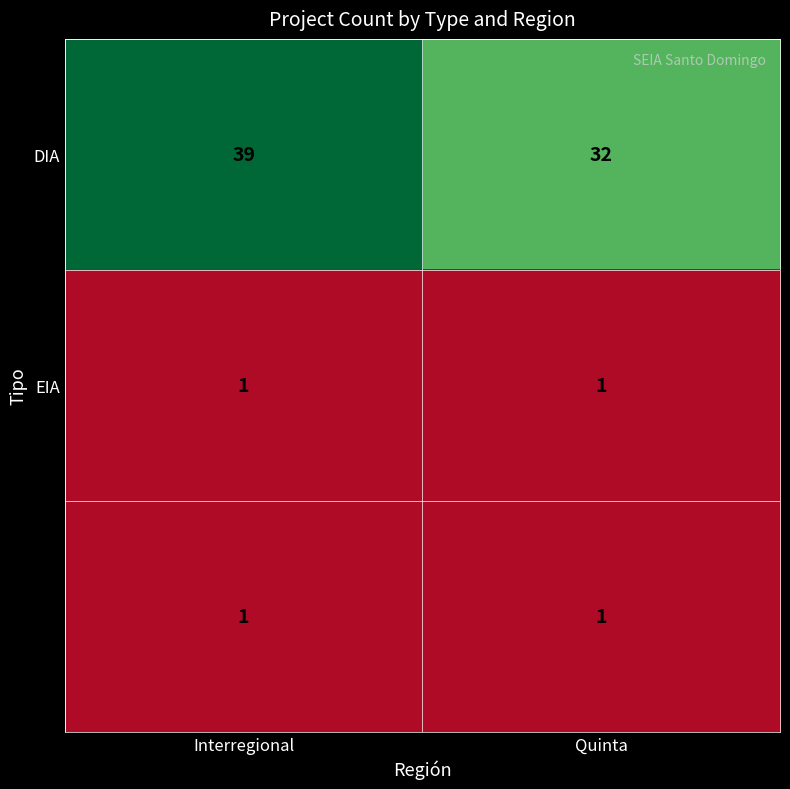

What is the maximum value shown in the chart?

39